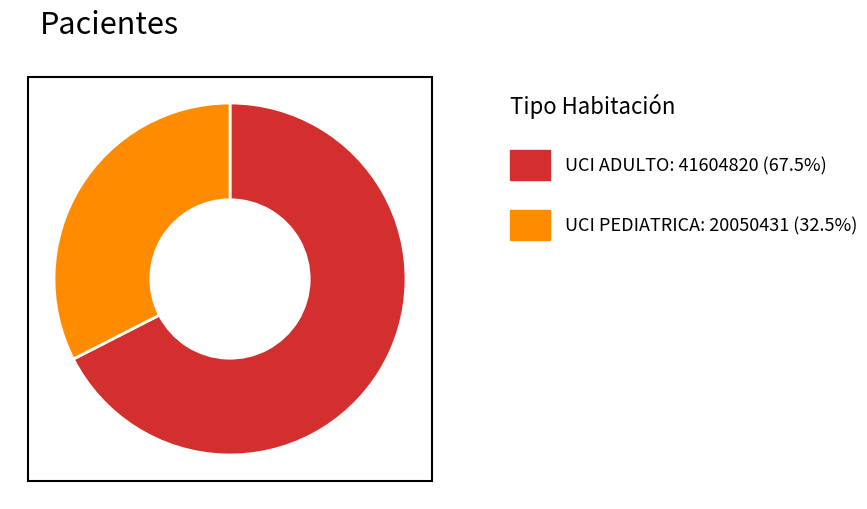

Does any single category account for the majority?

Yes